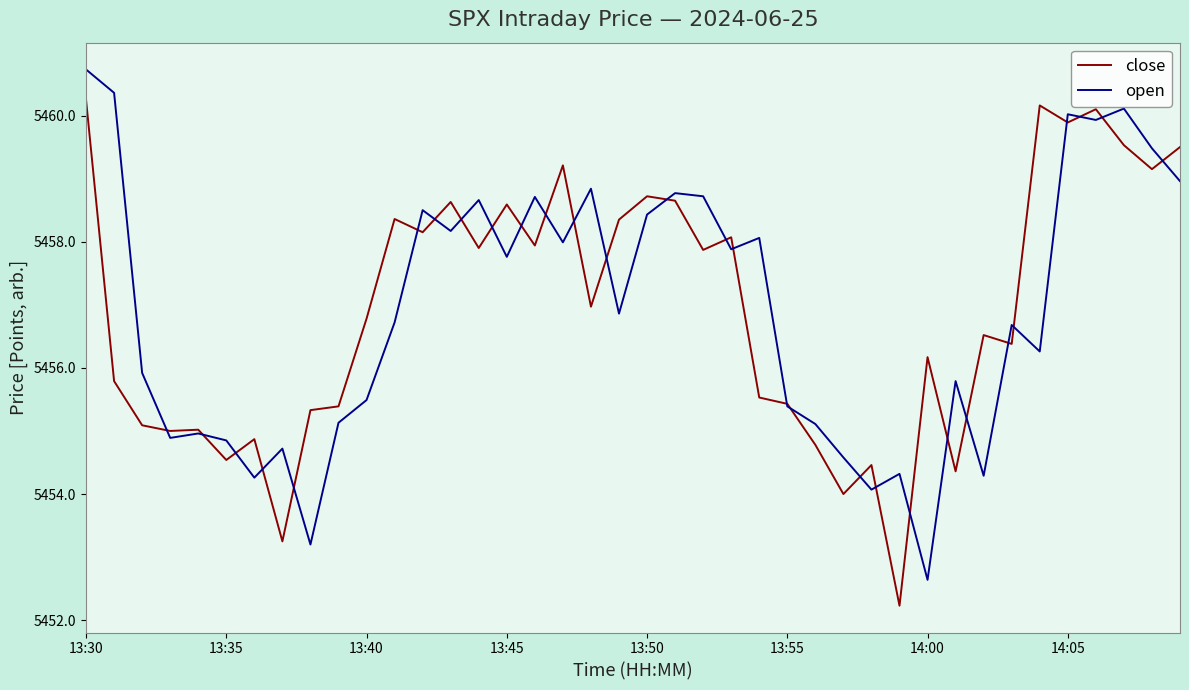

What is the lowest value of the close series?

5452.2